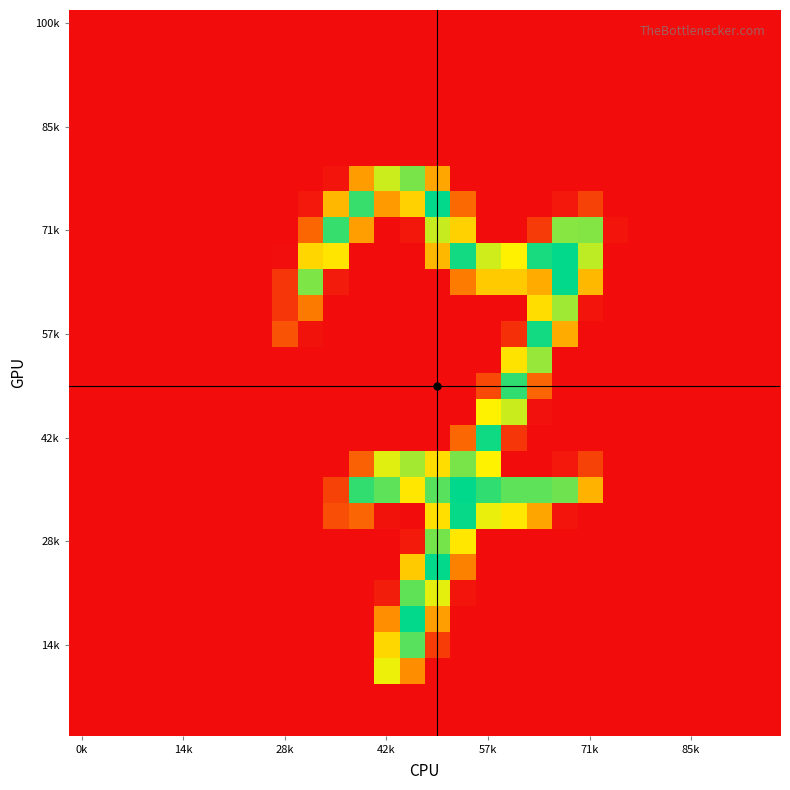

How many distinct data groups are displayed?

28